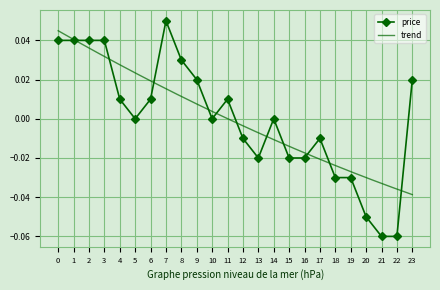

Reading right to left, transcribe all the data shown in this chart.

0.0	-0.1	-0.1	-0.1	-0.0	-0.0	-0.0	-0.0	-0.0	0.0	-0.0	-0.0	0.0	0.0	0.0	0.0	0.1	0.0	0.0	0.0	0.0	0.0	0.0	0.0